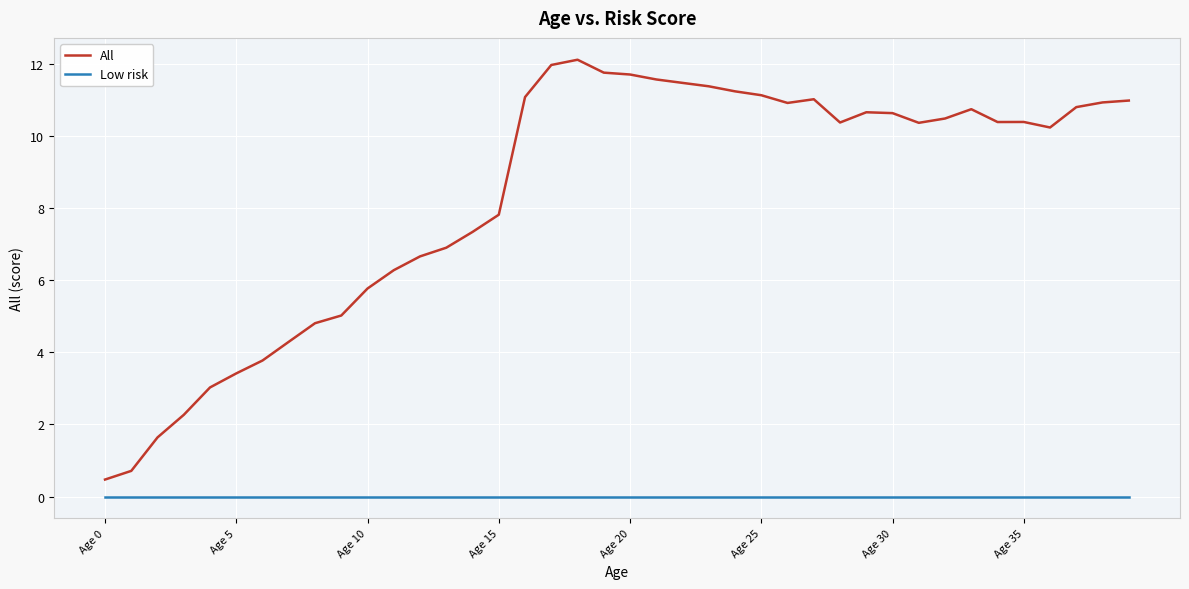

What are all the series names shown in the legend?

All, Low risk